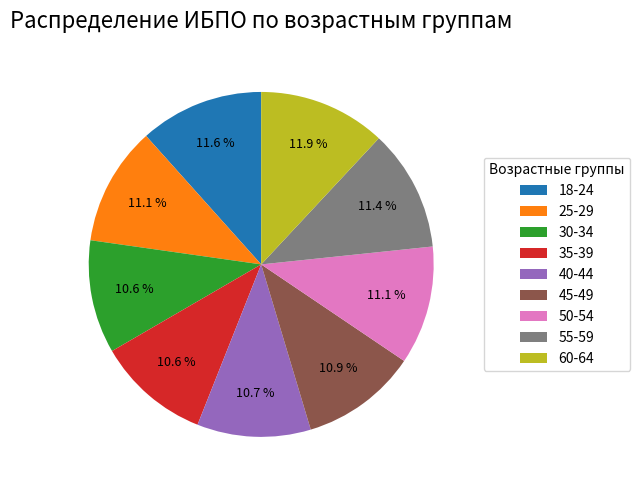

Does 25-29 account for over 50% of the chart?

No